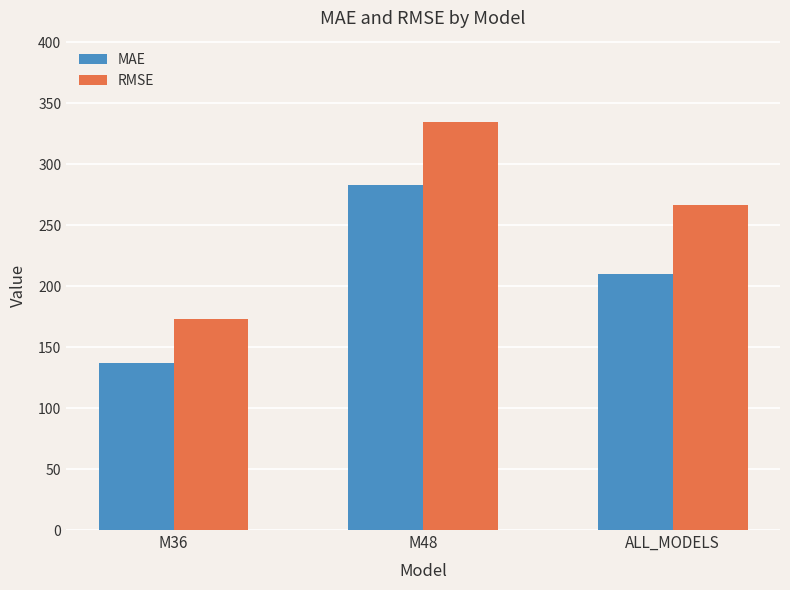

List the series in order of their peak value, lowest first.

MAE, RMSE